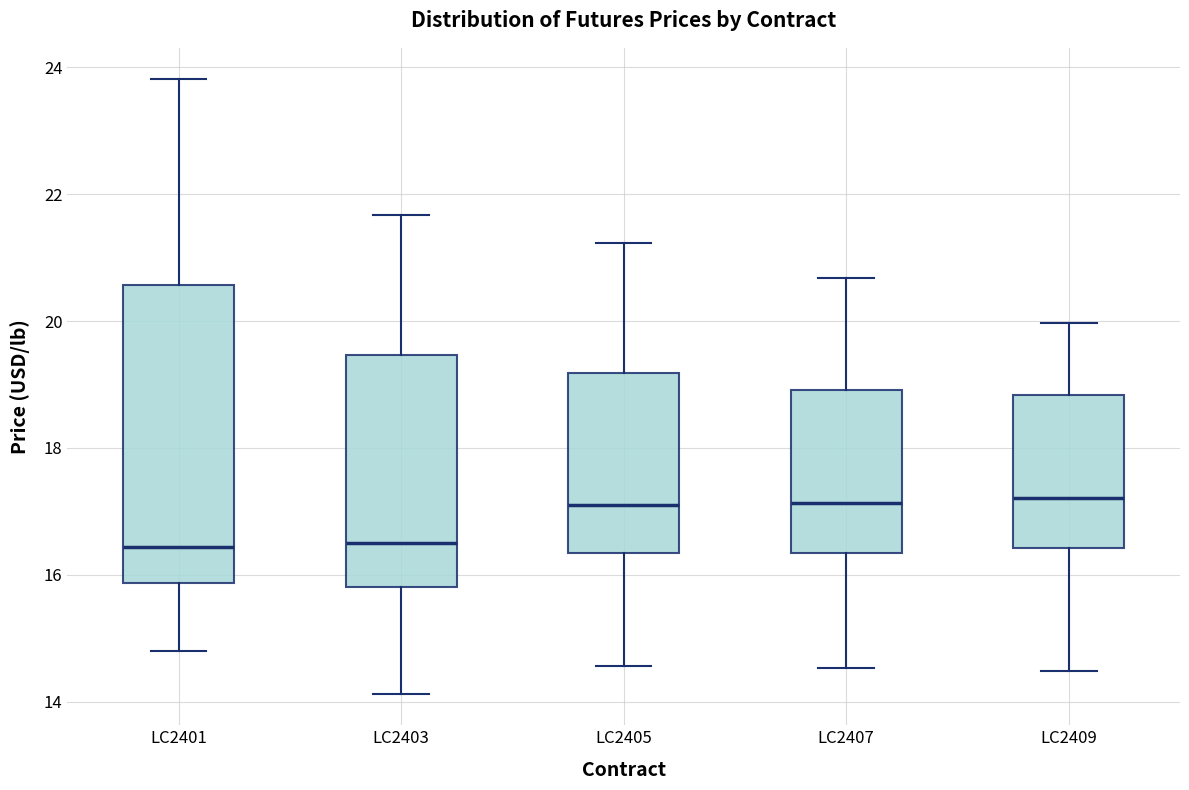

Where is the lower edge of the box for LC2401 on the y-axis? The values are not printed on the chart, so give them approximately, as read against the axis.

15.8